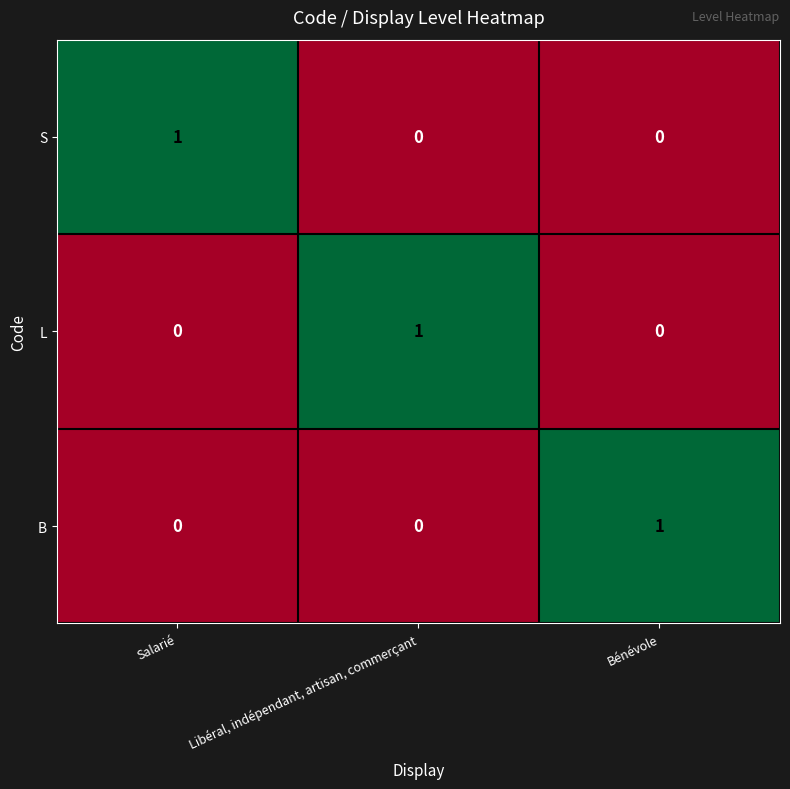

At how many categories does at least one series exceed 0?

3